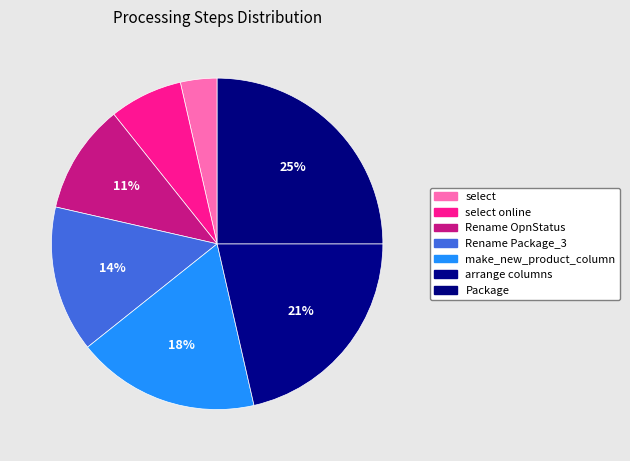

Between select and arrange columns, which is larger?

arrange columns